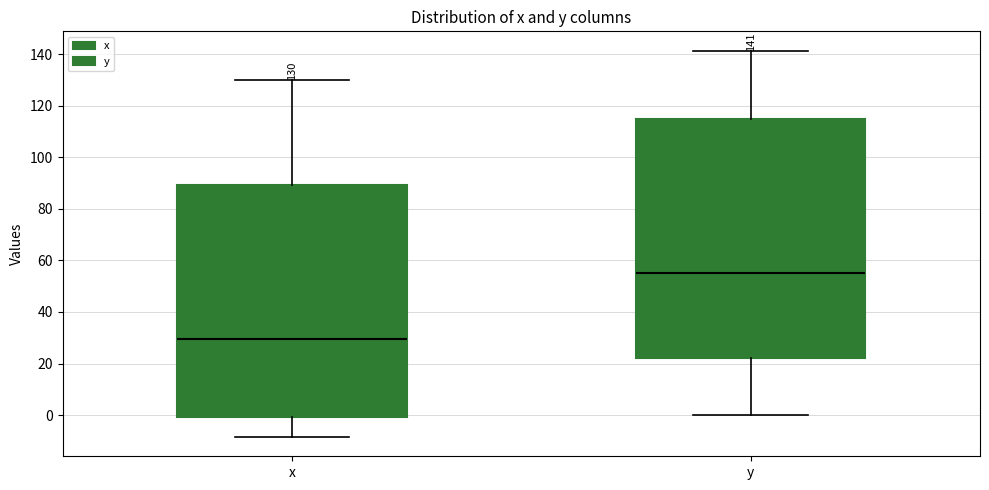

Which box's median line is the highest?

y